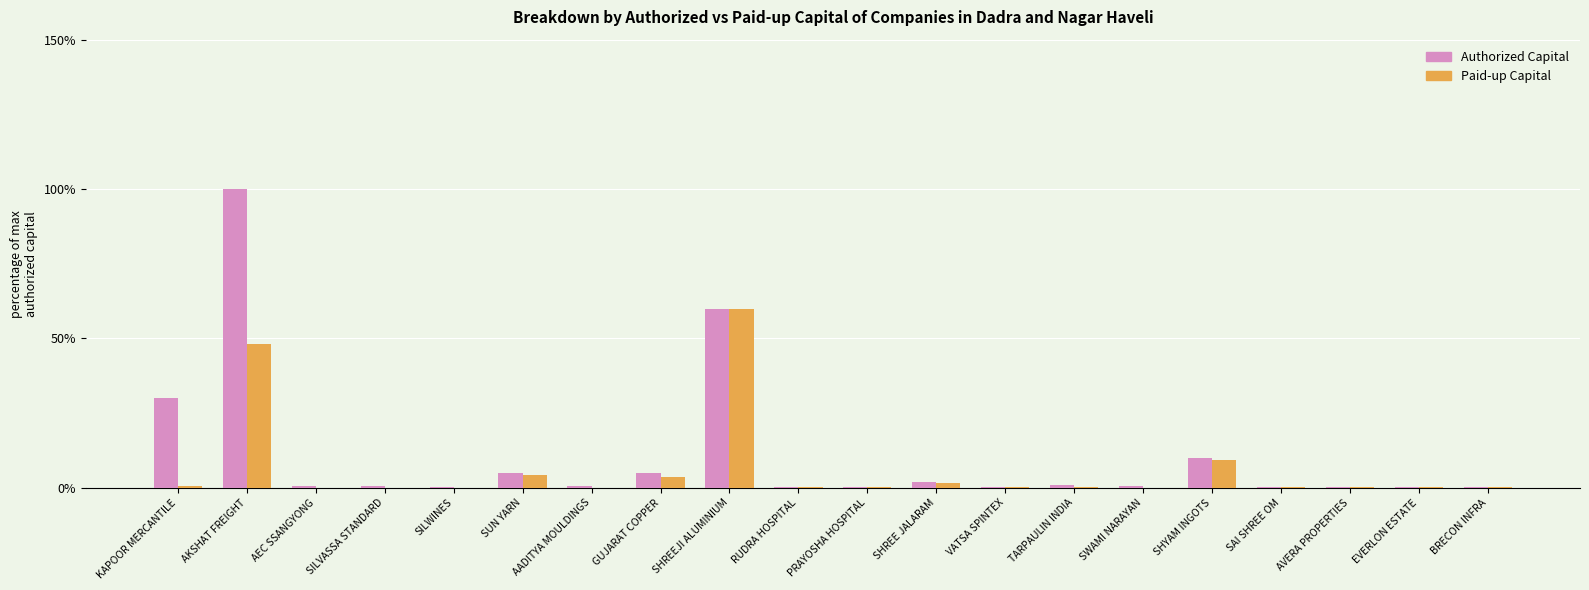

How many groups of bars are there?

20